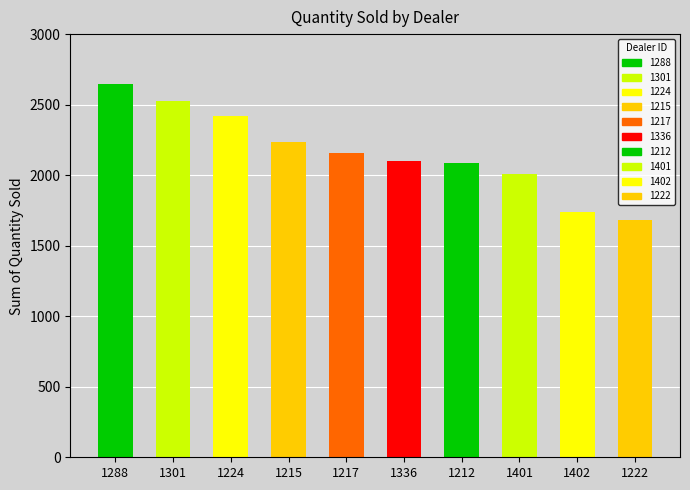

What position from the right is 1212?

4